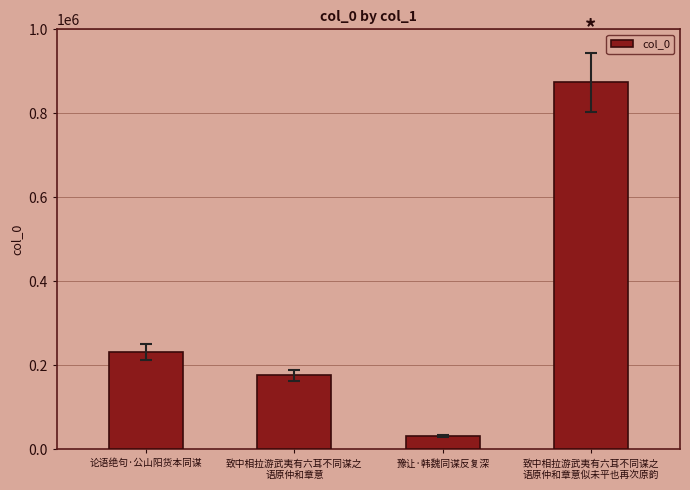

What position from the left is 致中相拉游武夷有六耳不同谋之
语原仲和章意似未平也再次原韵?

4